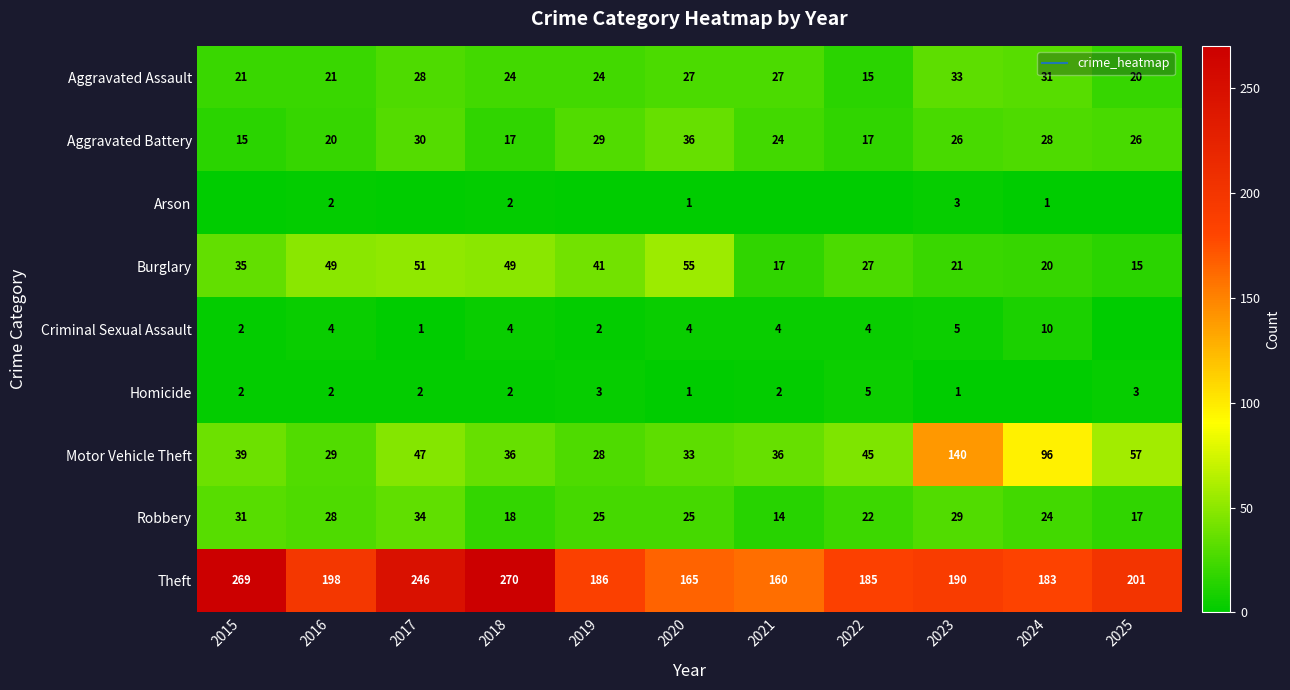

At how many categories does at least one series exceed 37?

11